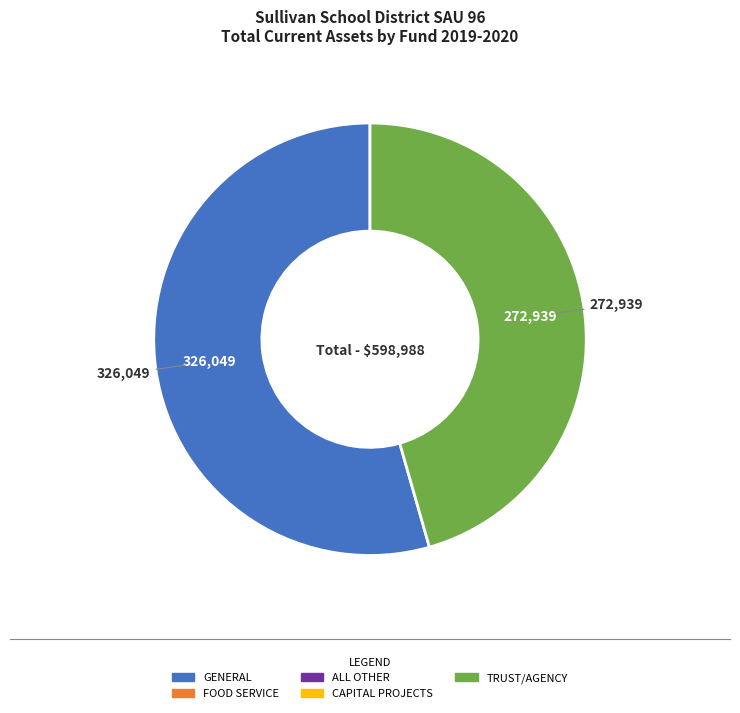

Is there a majority slice in this chart?

Yes